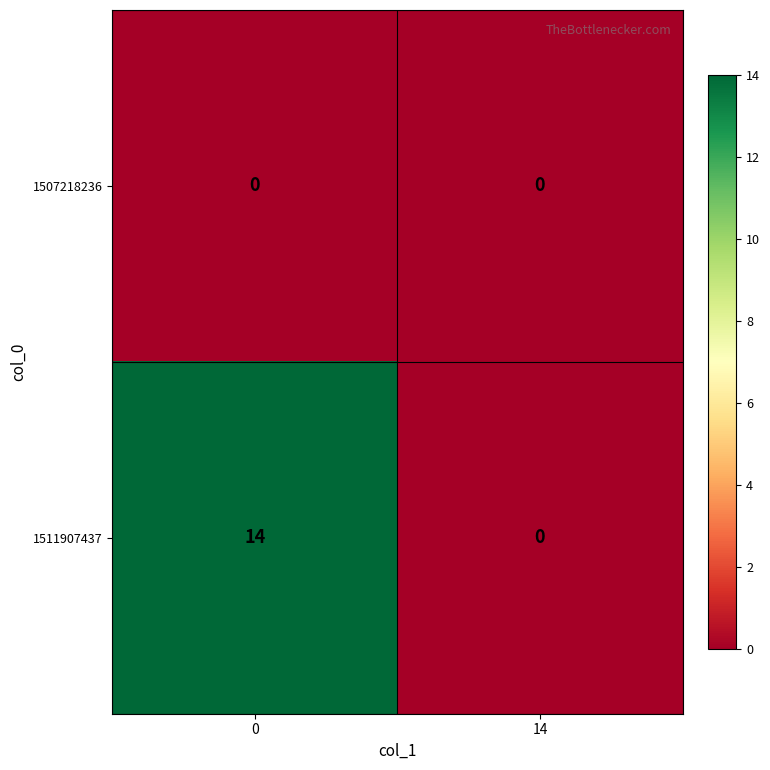

Which series has the widest spread of values?

1511907437